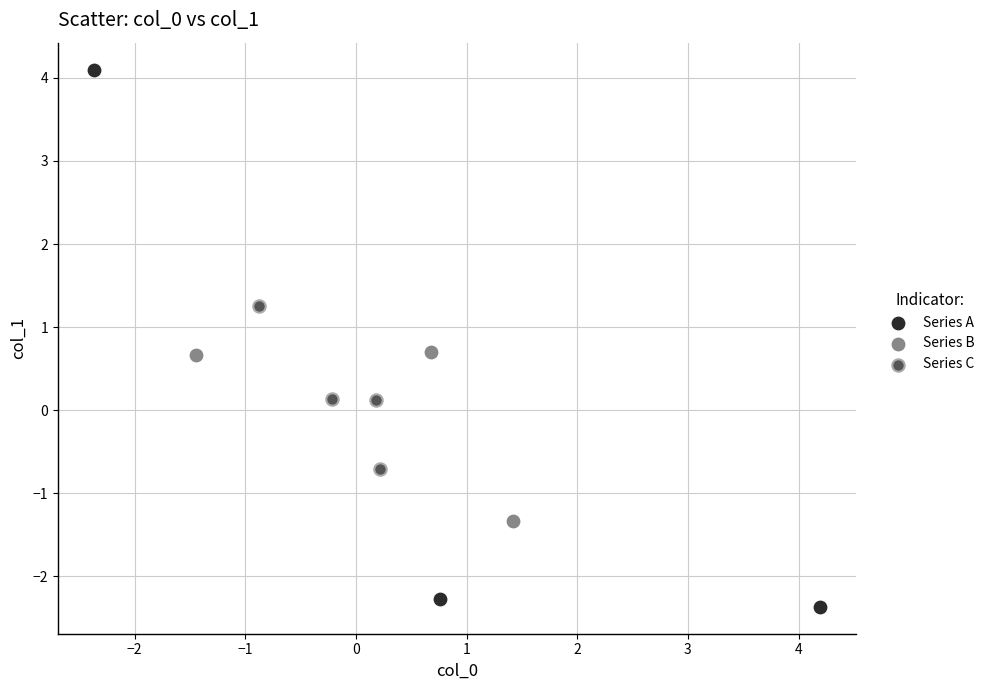

What are all the series names shown in the legend?

Series A, Series B, Series C